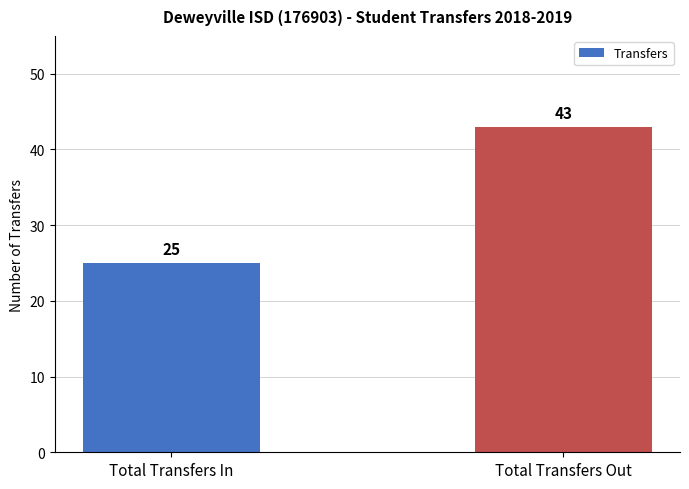

The value at Total Transfers In is 25. True or false?

True